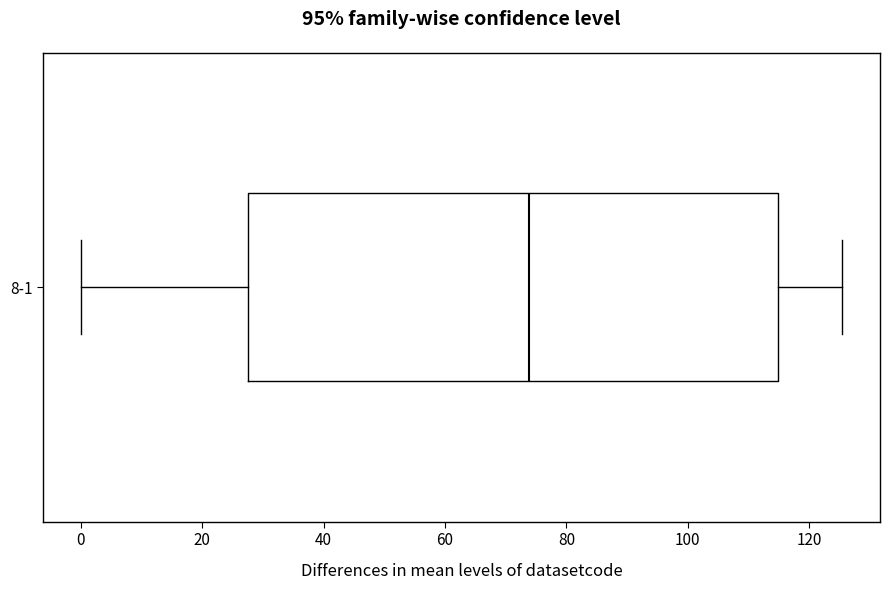

Read this box plot against the x-axis: the position of the median line, the range covered by the box, and the ends of both whiskers. The values are not printed on the chart, so give them approximately, as read against the axis.

median 74, box 28 to 114, whiskers 0 to 126